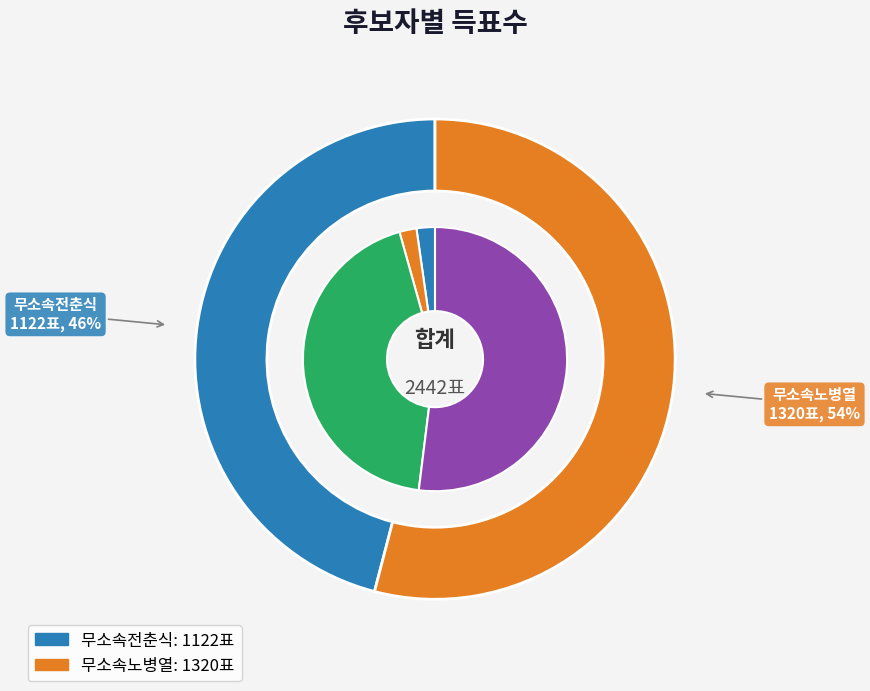

How many slices are in this pie chart?

2